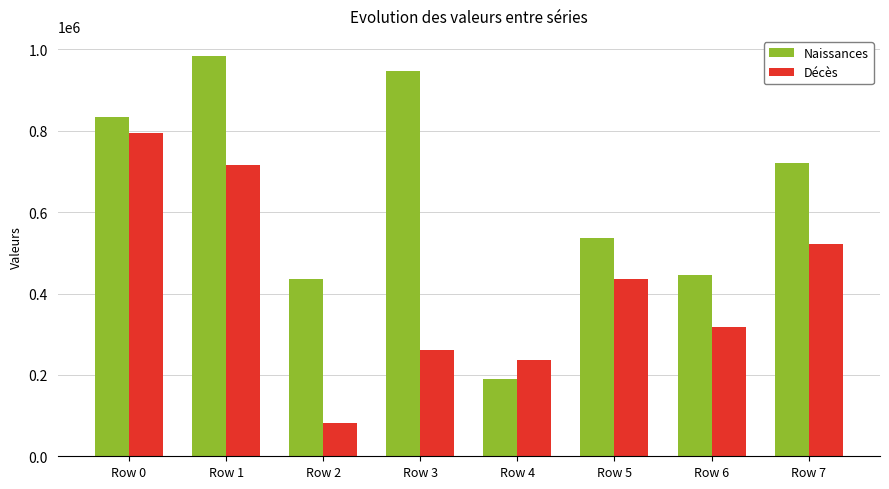

Is it true that Naissances equals 719726 at Row 7?

True